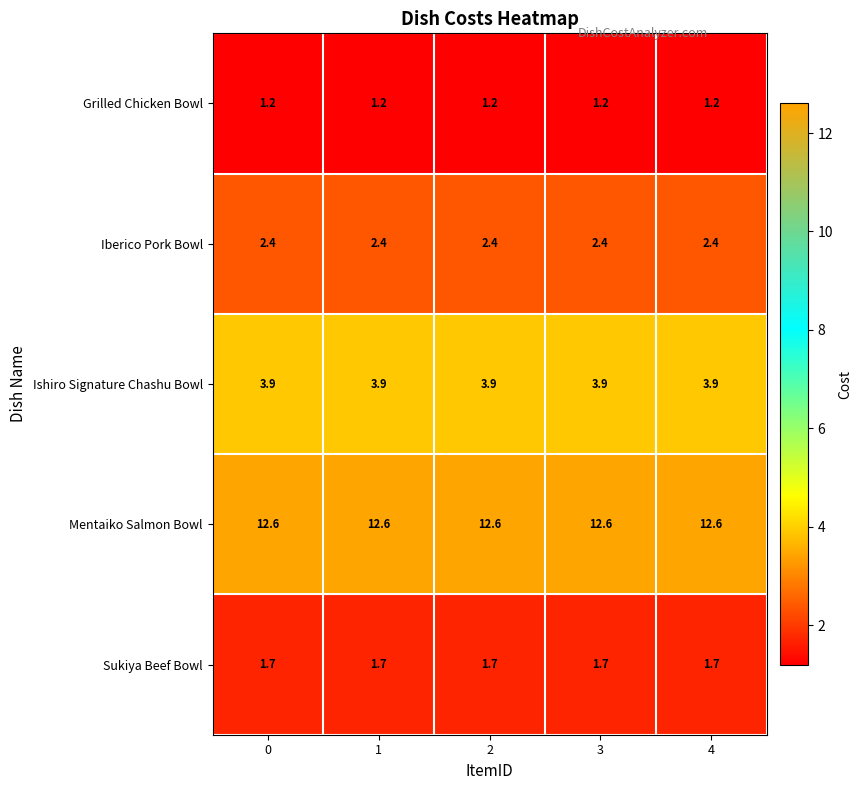

Rank the series by their maximum value, from lowest to highest.

Grilled Chicken Bowl, Sukiya Beef Bowl, Iberico Pork Bowl, Ishiro Signature Chashu Bowl, Mentaiko Salmon Bowl